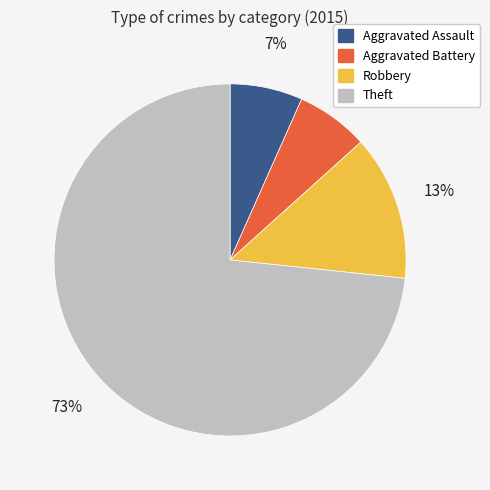

To the nearest percent, what is the average slice percentage?

25%